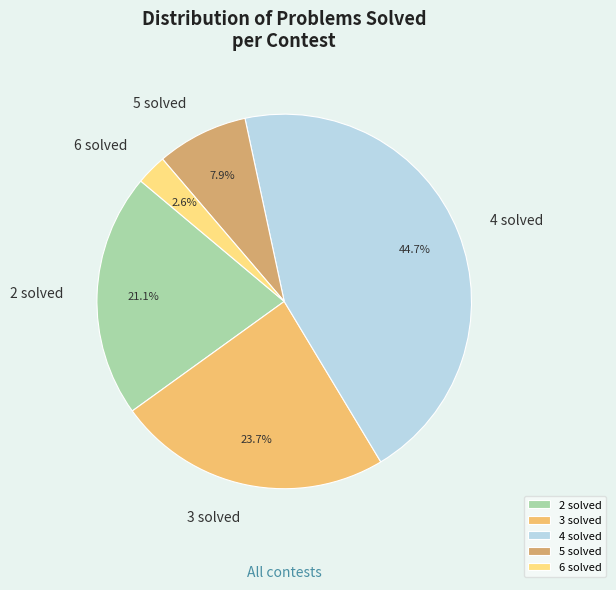

True or false: 5 solved accounts for 8% of the total.

True